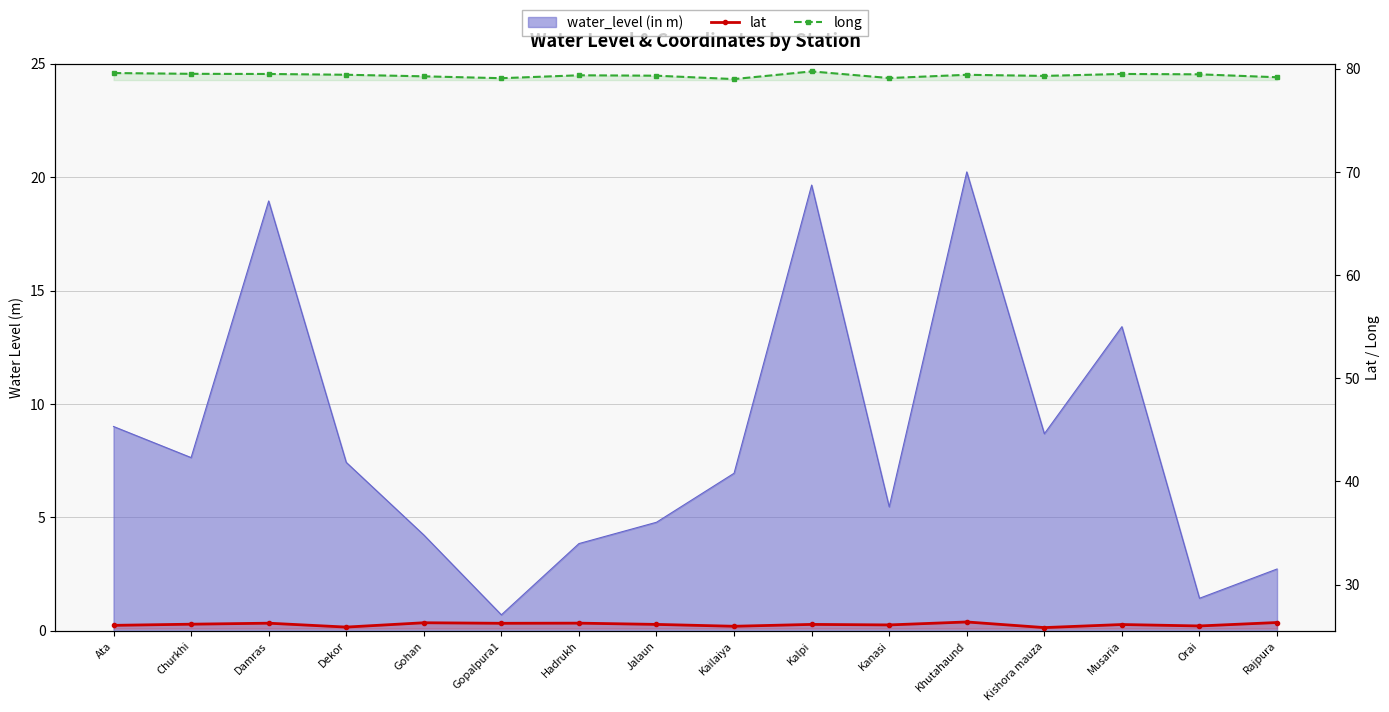

What is the lowest value of the lat series?

25.8